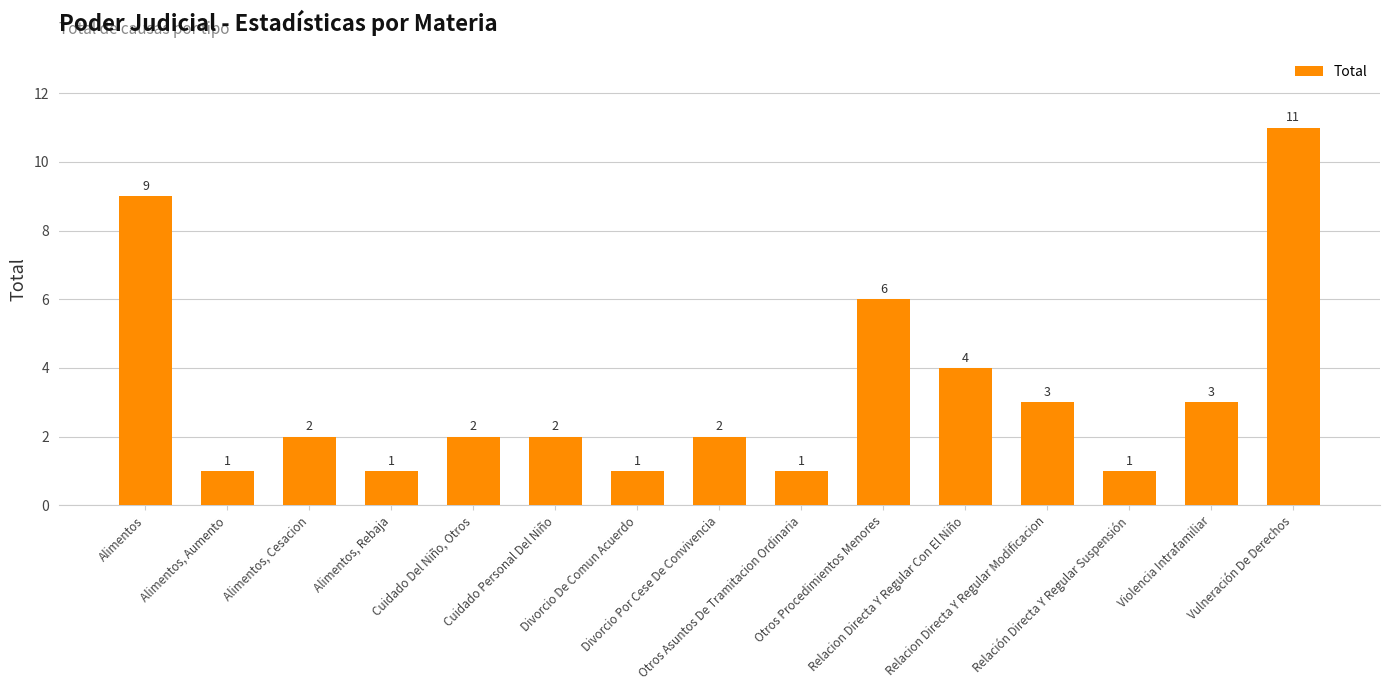

Between Alimentos, Aumento and Relacion Directa Y Regular Con El Niño, which is larger?

Relacion Directa Y Regular Con El Niño